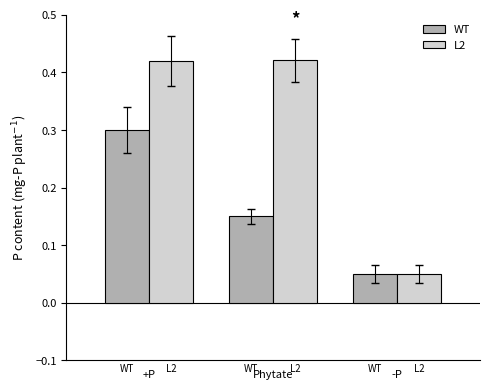

What is the sum of all L2 values?

0.9